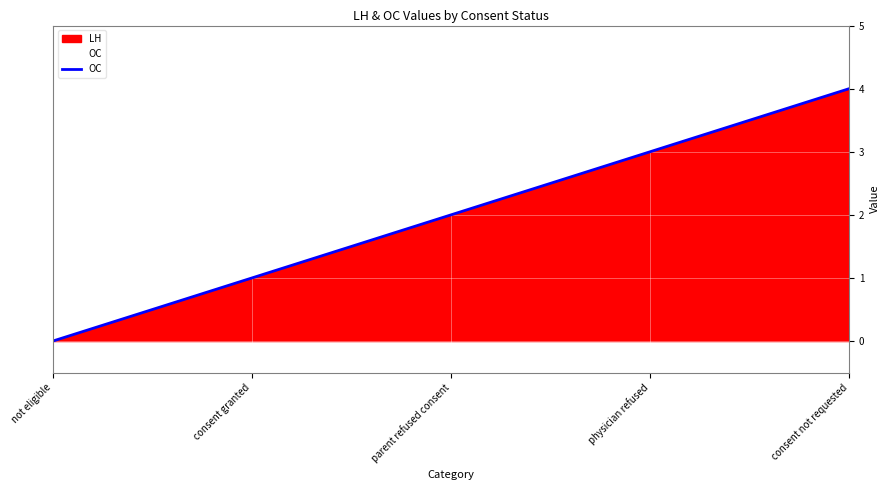

Reading right to left, transcribe all the data shown in this chart.

consent not requested=4	physician refused=3	parent refused consent=2	consent granted=1	not eligible=0